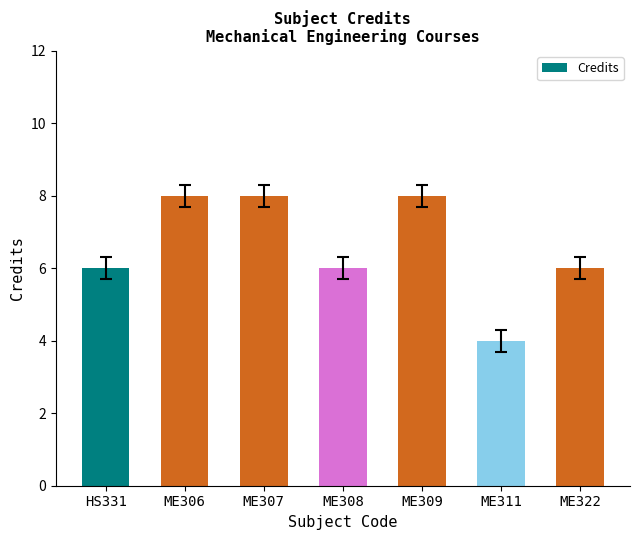

The value at ME309 is 10. True or false?

False